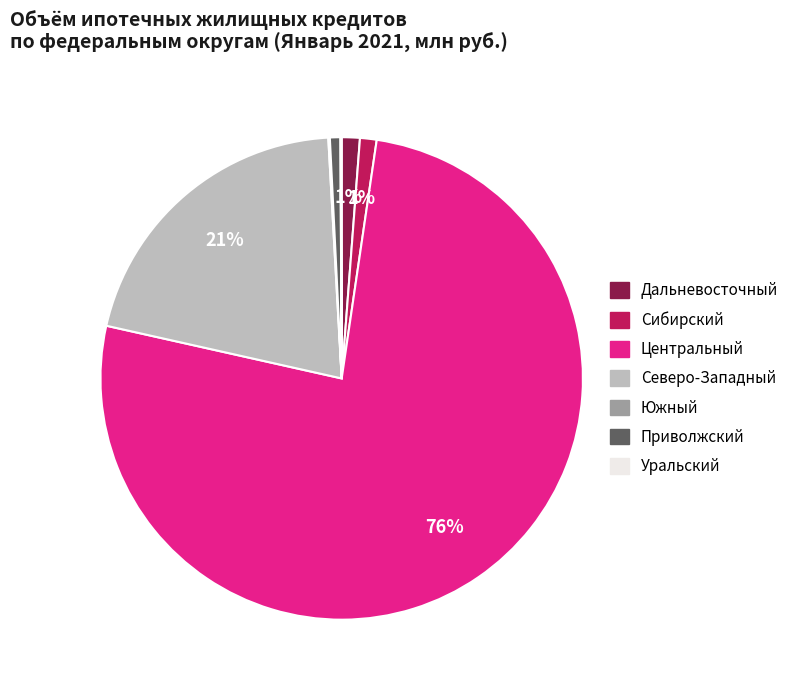

To the nearest percent, what is the difference between the largest and smallest slice percentages?

76%